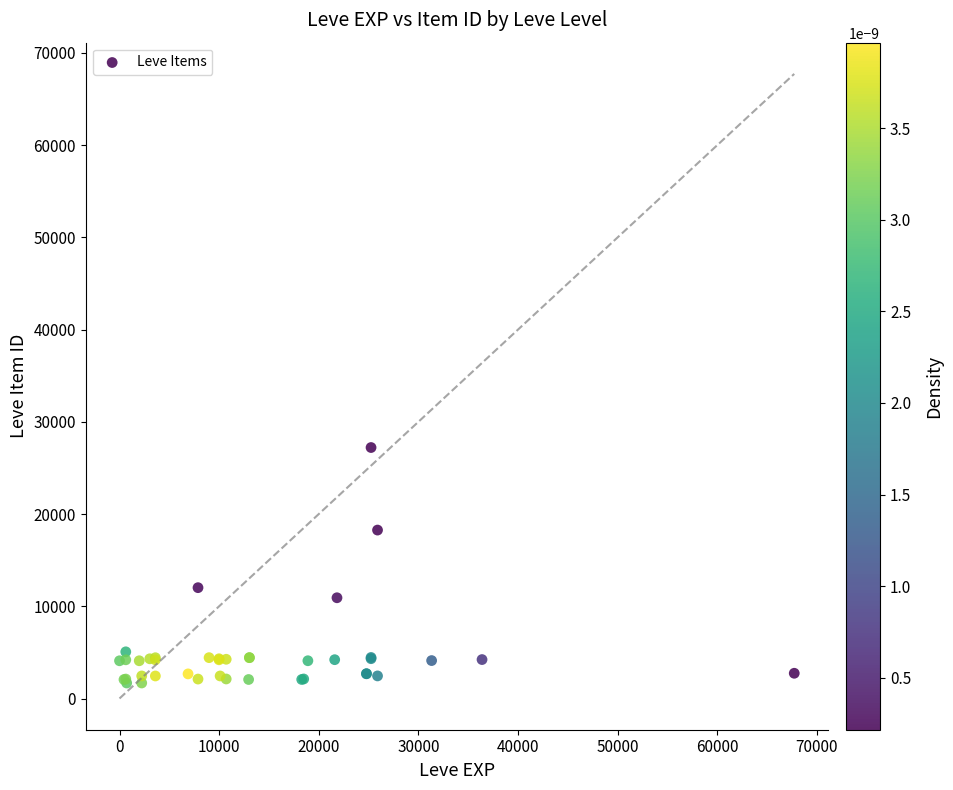

What Y value in the scatter plot is closest to 14448?

12018